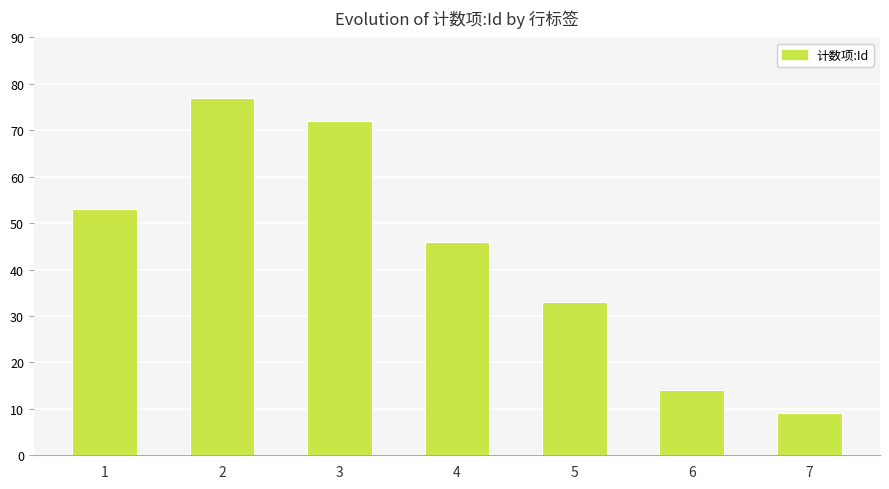

Reading left to right, transcribe all the data shown in this chart.

1=53	2=77	3=72	4=46	5=33	6=14	7=9